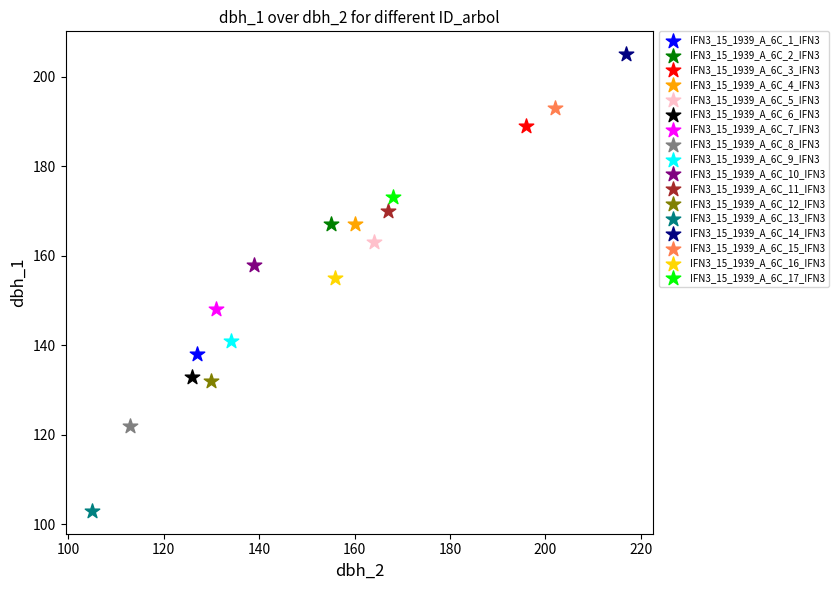

Which series reaches the minimum Y coordinate?

IFN3_15_1939_A_6C_13_IFN3